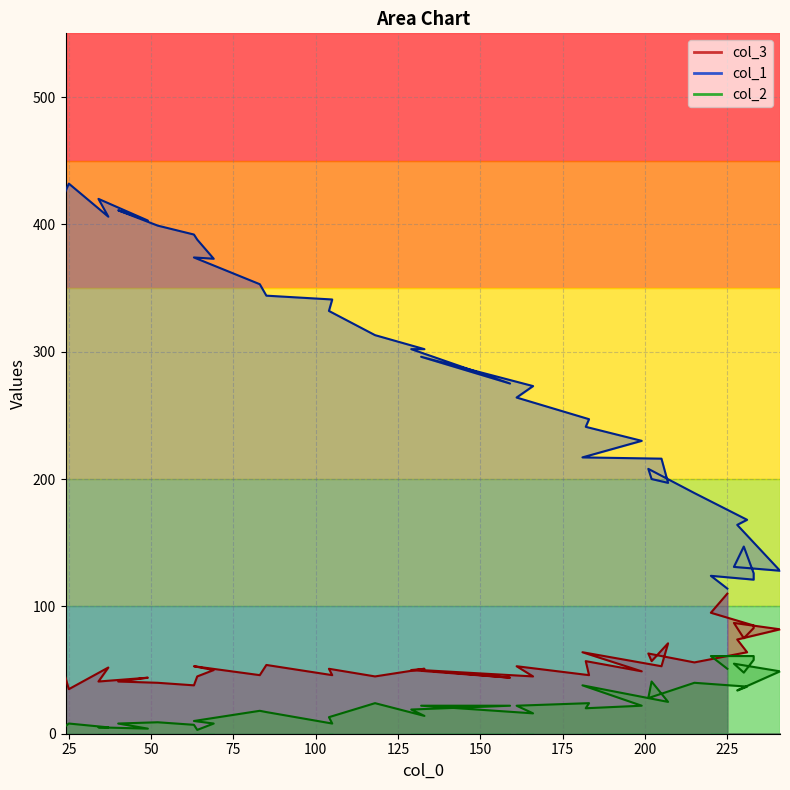

What is the sum of all col_2 values?

986